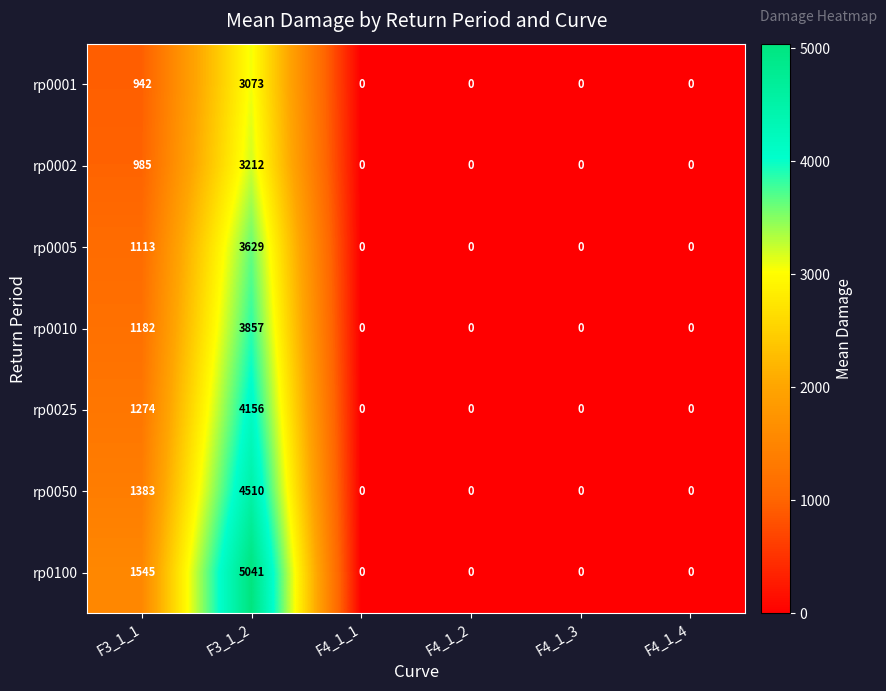

What is the difference between the maximum and minimum values in the rp0025 series?

4156